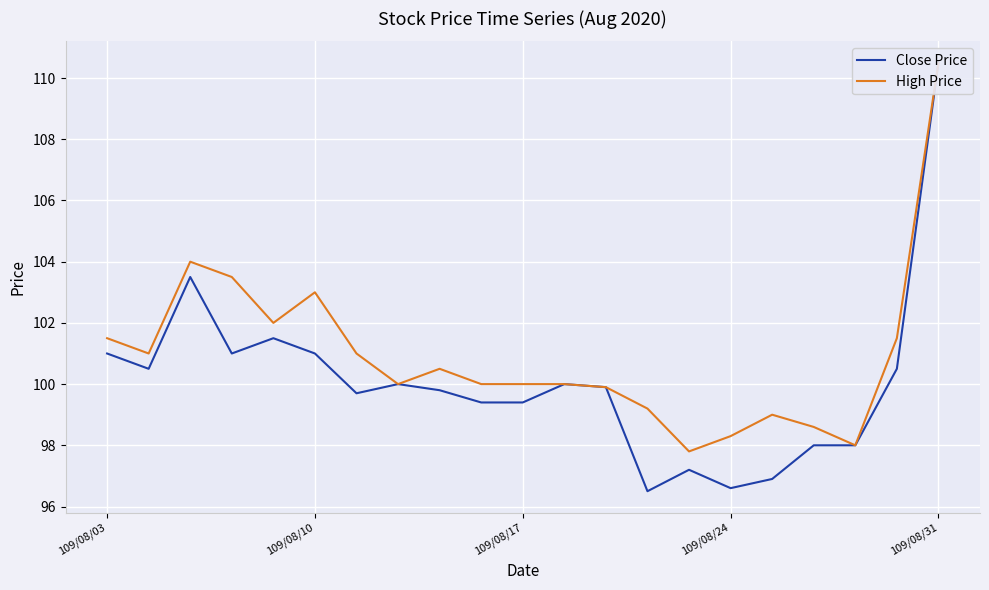

Reading left to right, extract all data points from this chart.

Close Price: 101.0	100.5	103.5	101.0	101.5	101.0	99.7	100.0	99.8	99.4	99.4	100.0	99.9	96.5	97.2	96.6	96.9	98.0	98.0	100.5	110.5
High Price: 101.5	101.0	104.0	103.5	102.0	103.0	101.0	100.0	100.5	100.0	100.0	100.0	99.9	99.2	97.8	98.3	99.0	98.6	98.0	101.5	110.5